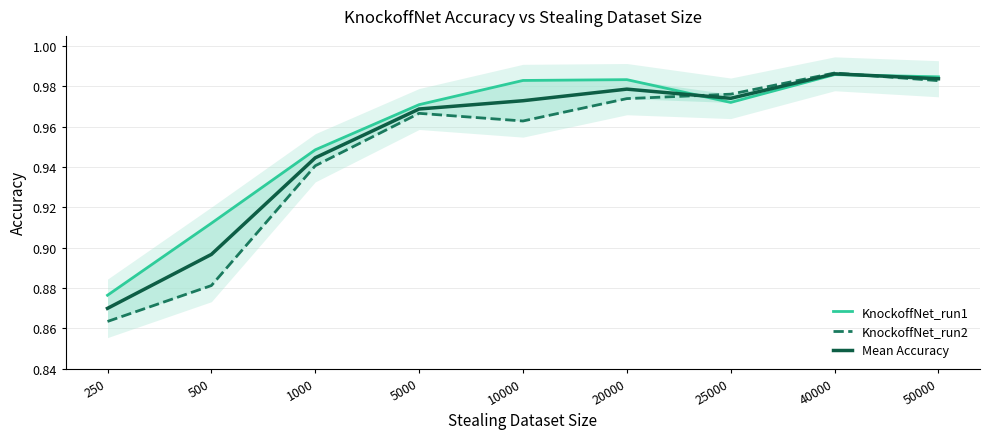

Reading left to right, extract all data points from this chart.

KnockoffNet_run1: 250=0.9	500=0.9	1000=0.9	5000=1.0	10000=1.0	20000=1.0	25000=1.0	40000=1.0	50000=1.0
KnockoffNet_run2: 250=0.9	500=0.9	1000=0.9	5000=1.0	10000=1.0	20000=1.0	25000=1.0	40000=1.0	50000=1.0
Mean Accuracy: 250=0.9	500=0.9	1000=0.9	5000=1.0	10000=1.0	20000=1.0	25000=1.0	40000=1.0	50000=1.0